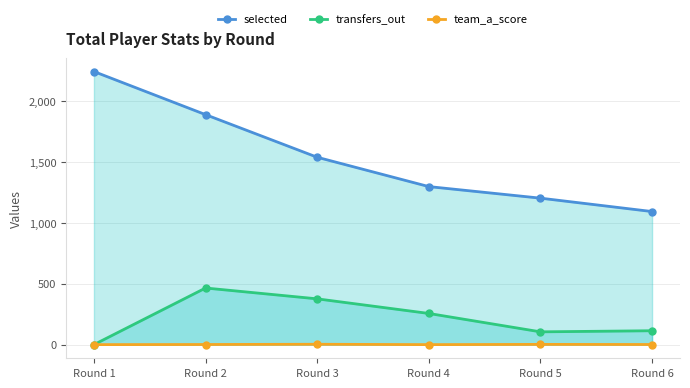

What is the value of the selected point at the 6th from the left?

1093